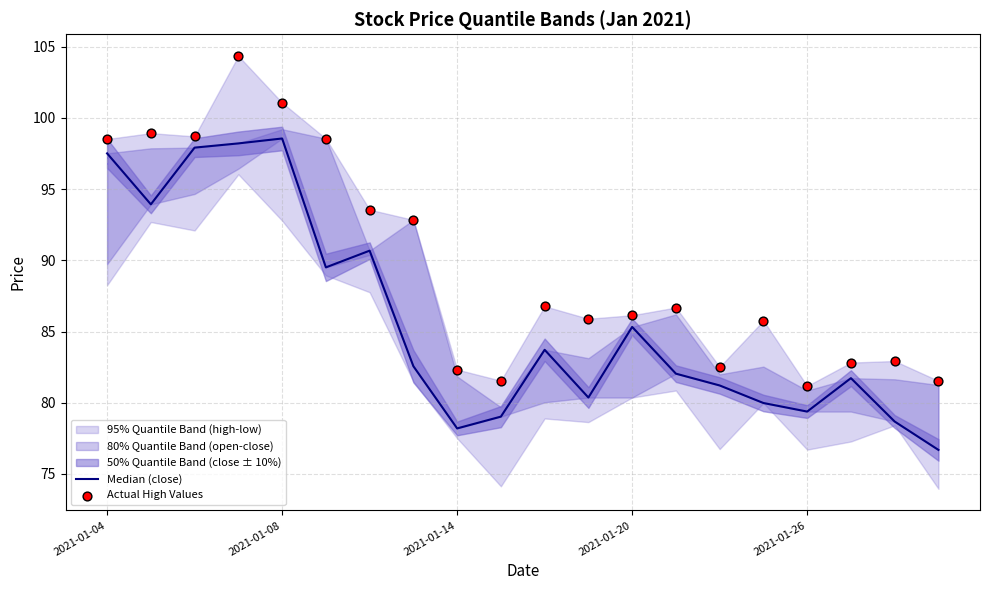

Which series has the largest Y range (max minus min)?

Actual High Values